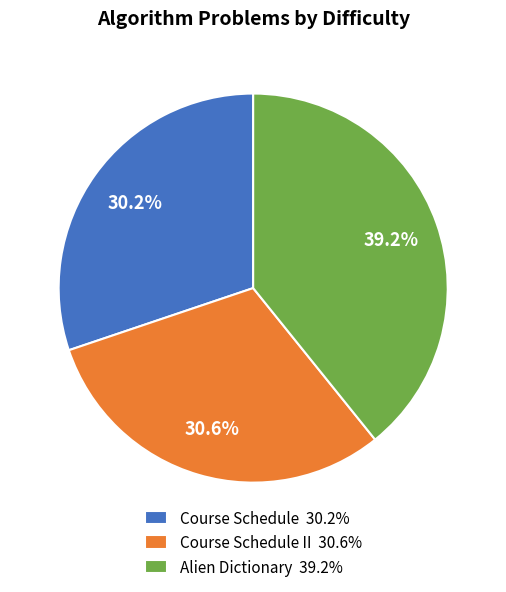

To the nearest percent, what is the average slice percentage?

33%